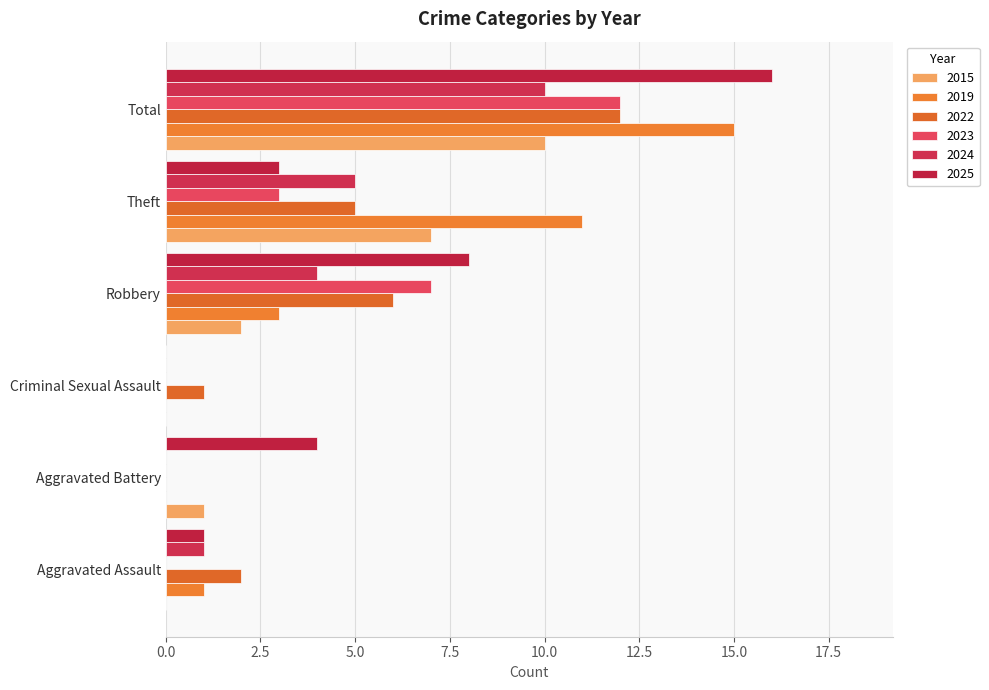

What is the total value across all series at Criminal Sexual Assault?

1